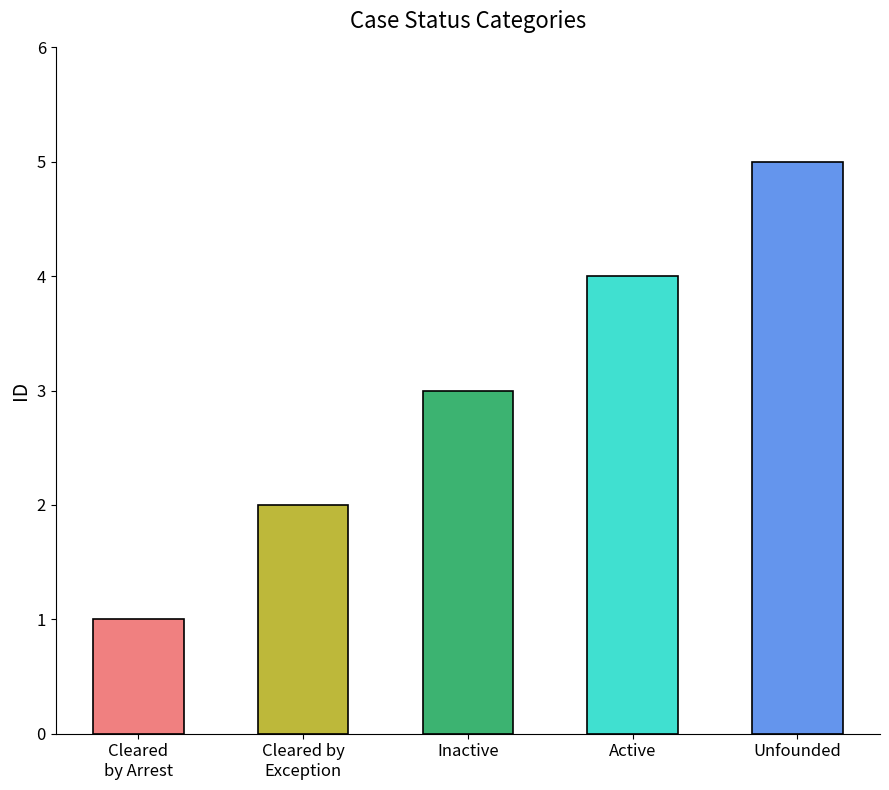

What value does the data have at Unfounded?

5